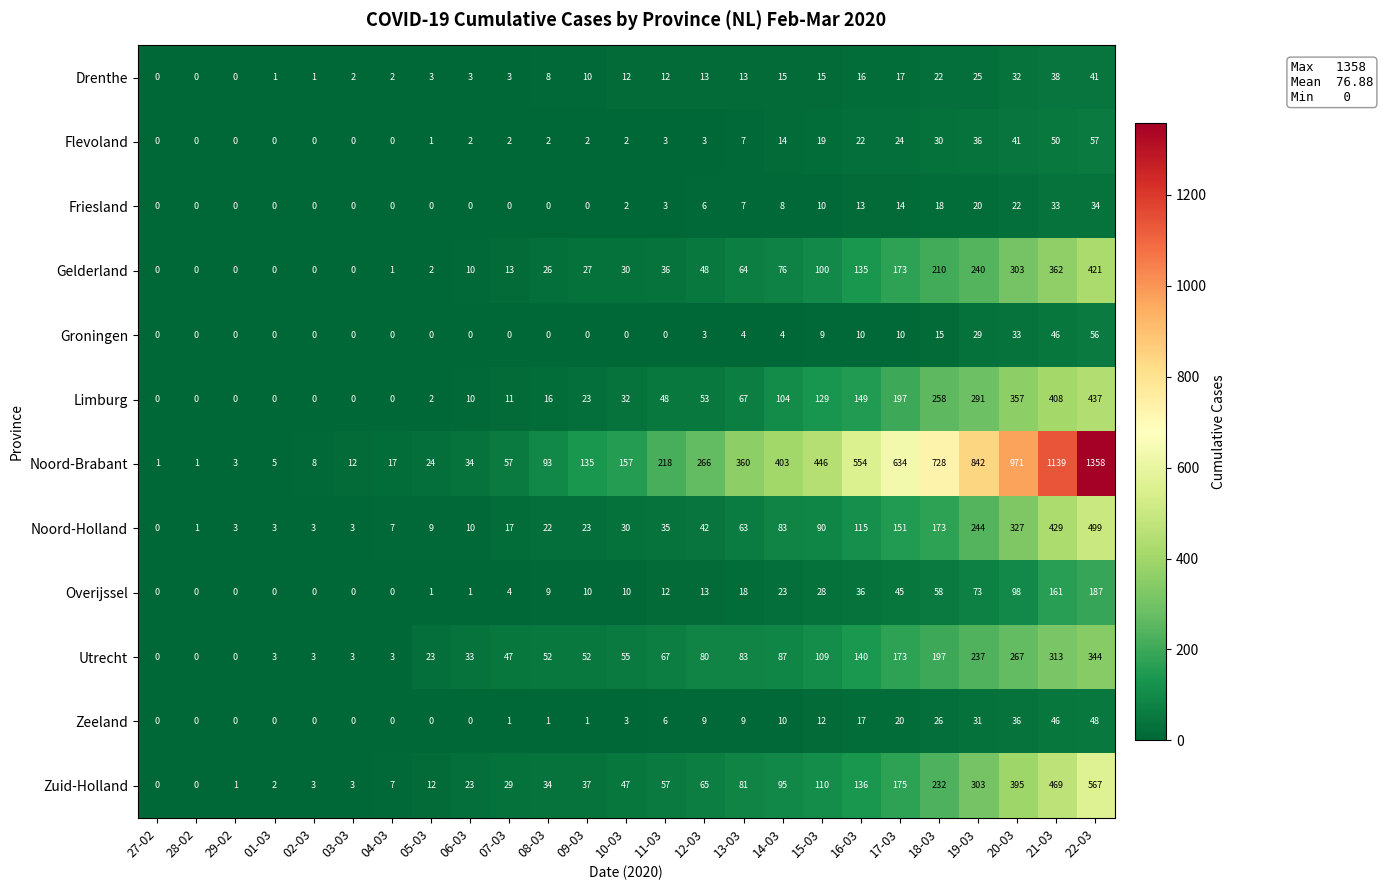

At which label is Friesland closest to 17?

18-03